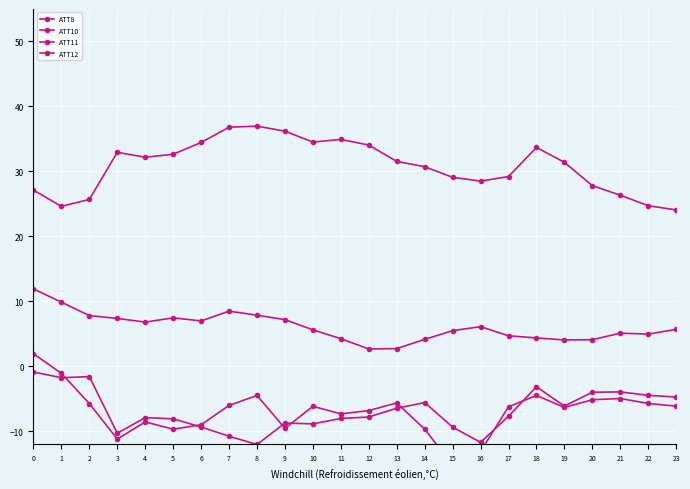

What is the difference between the ATT12 values at 23 and 8?

7.3